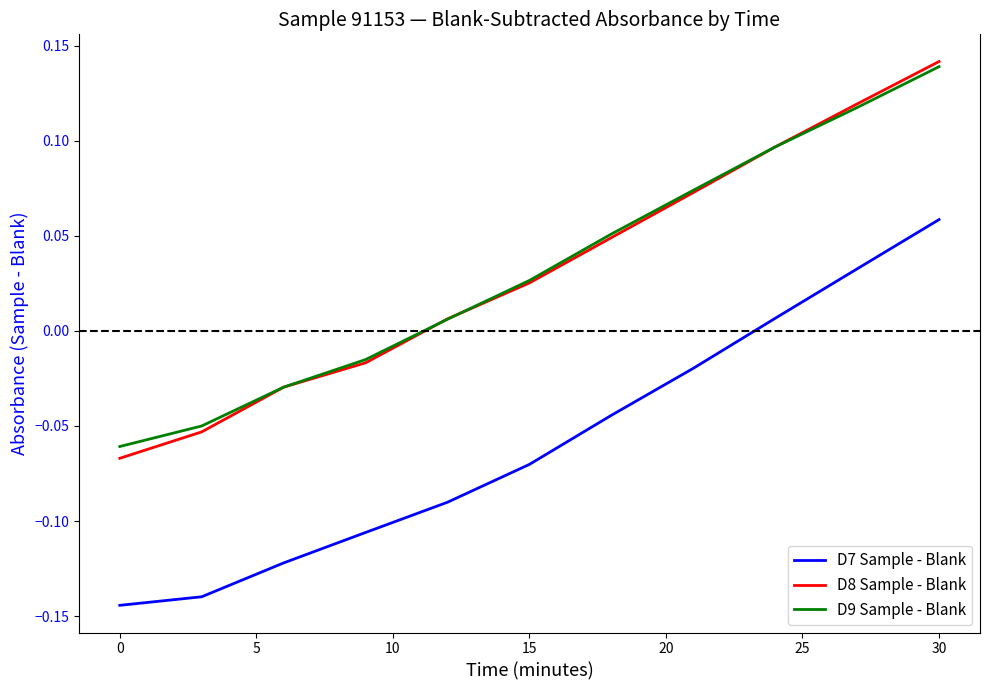

True or false: D7 Sample - Blank and D9 Sample - Blank intersect in this chart.

False